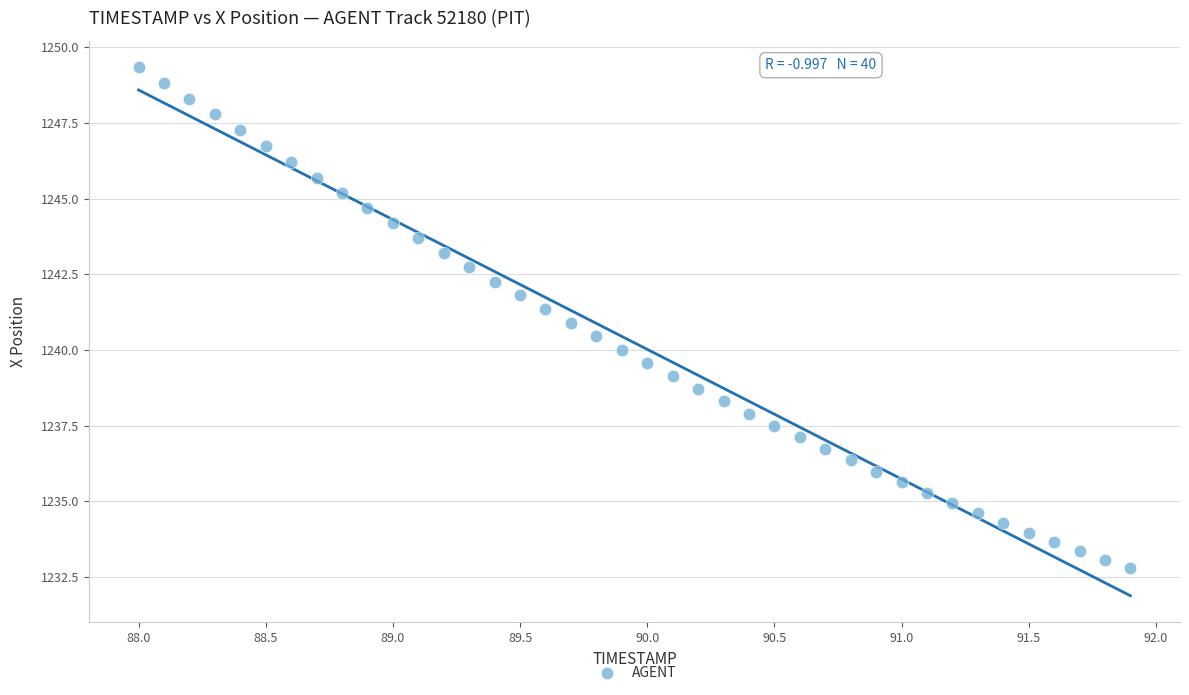

What is the range of X values (max minus min)?

3.9